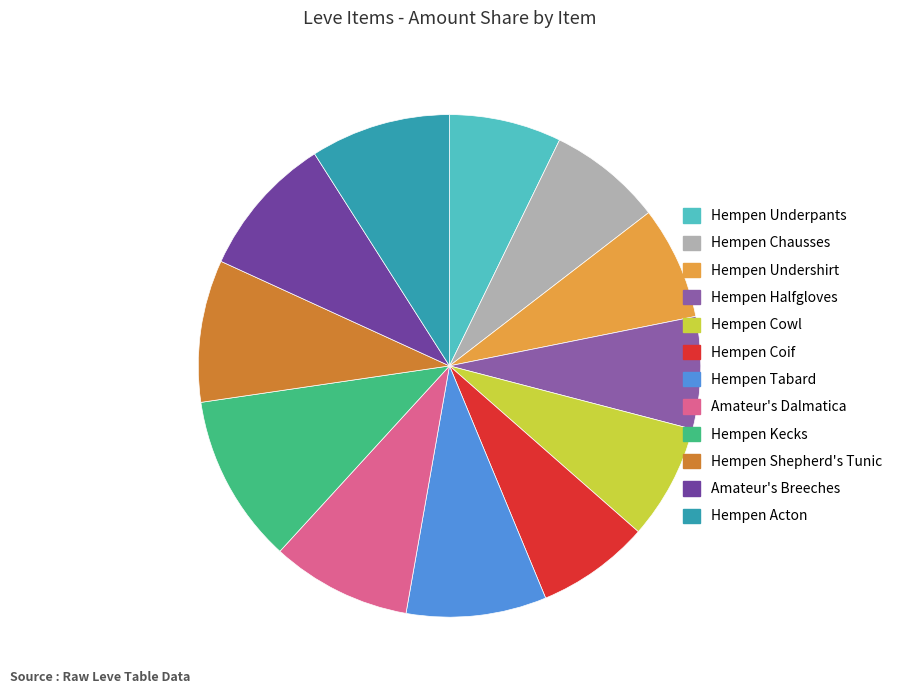

How many slices are in this pie chart?

12